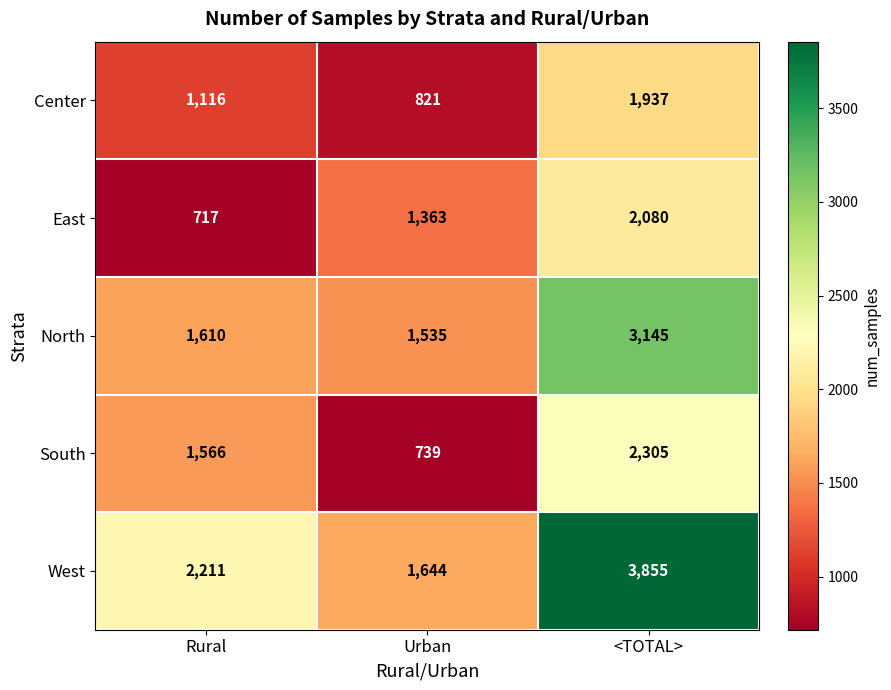

Is it true that South equals 840 at Rural?

False